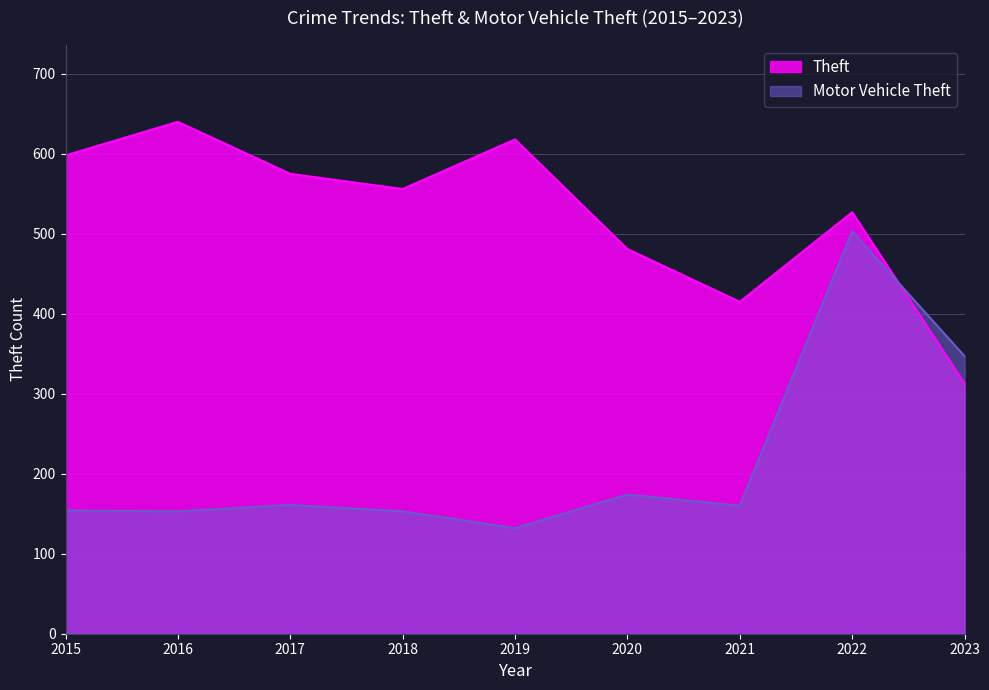

What are all the series names shown in the legend?

Theft, Motor Vehicle Theft